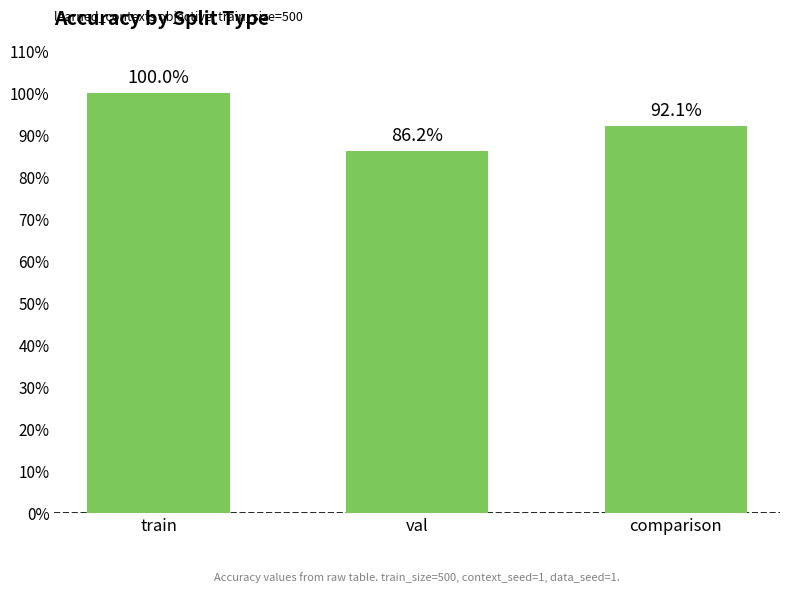

Reading right to left, transcribe all the data shown in this chart.

0.9	0.9	1.0